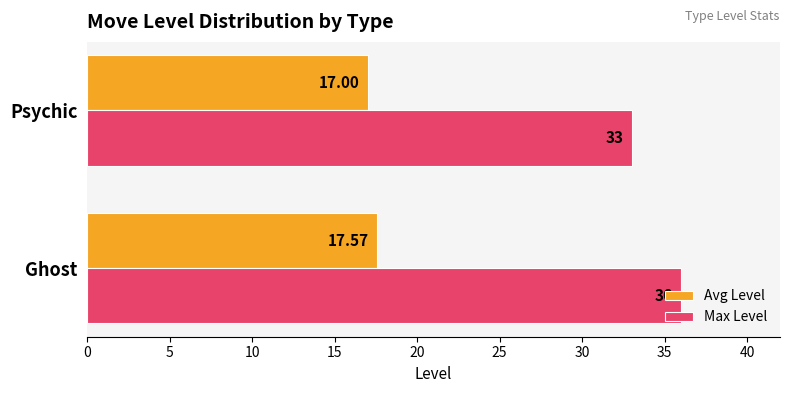

Which series has the widest spread of values?

Max Level